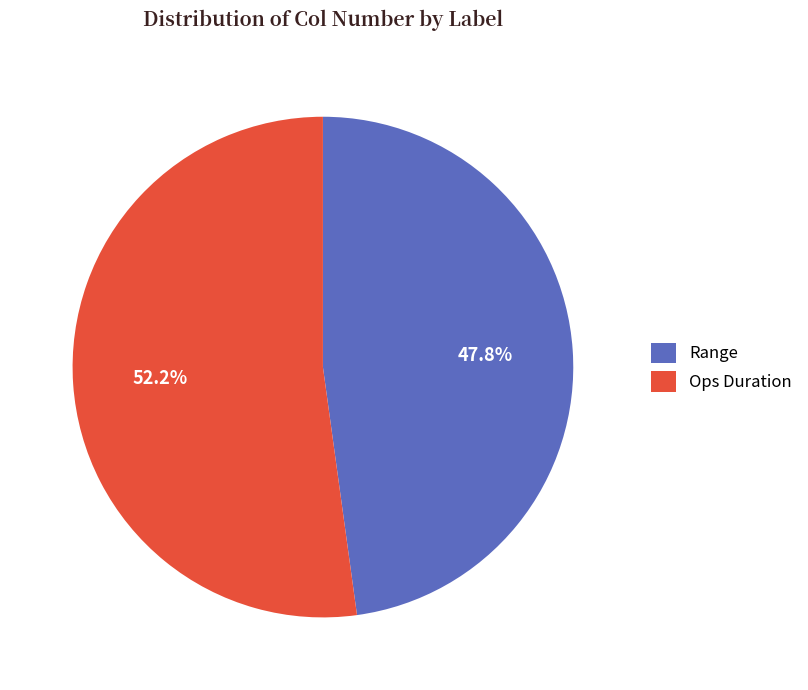

What is the largest slice in the pie chart?

Ops Duration